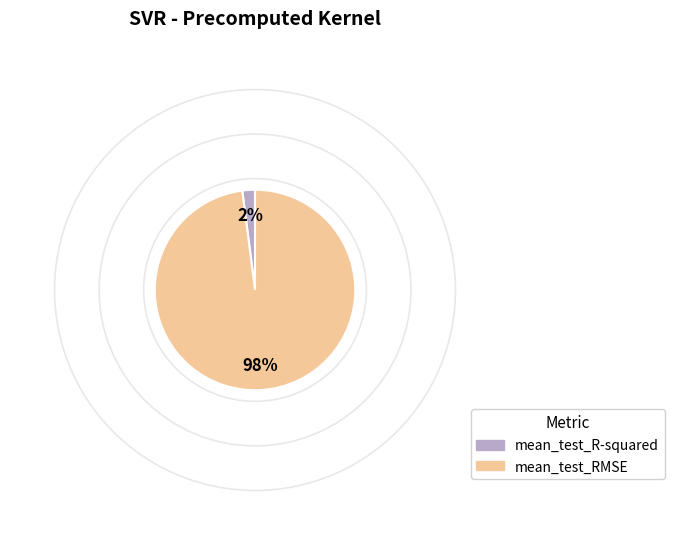

What is the largest slice in the pie chart?

mean_test_RMSE